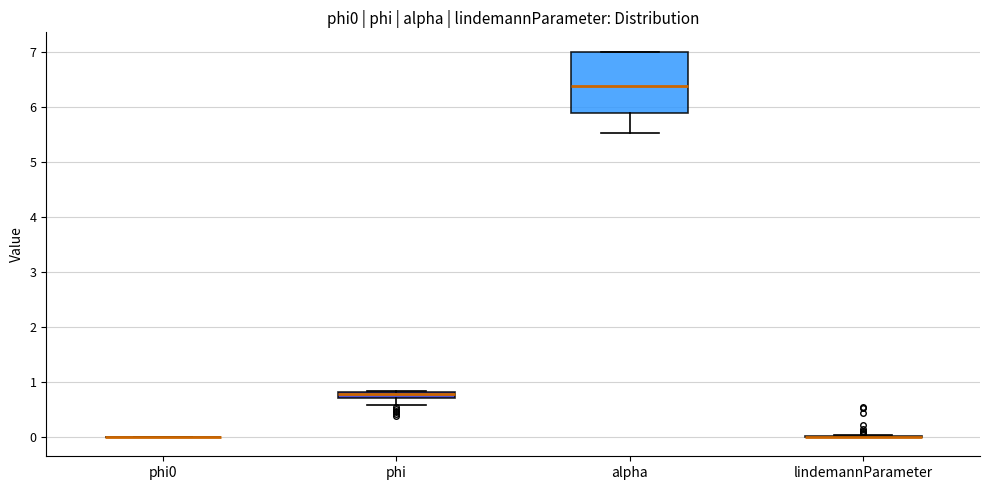

Where is the upper edge of the box for alpha on the y-axis? The values are not printed on the chart, so give them approximately, as read against the axis.

7.0